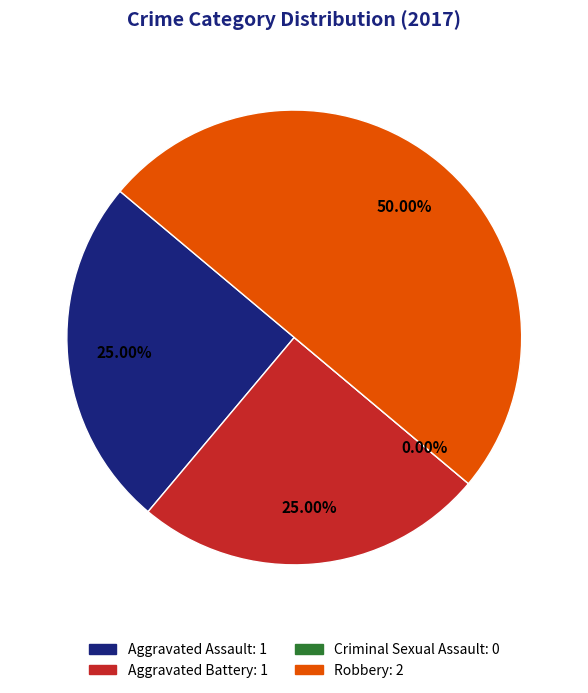

What is the change in value from Aggravated Battery to Robbery?

+1